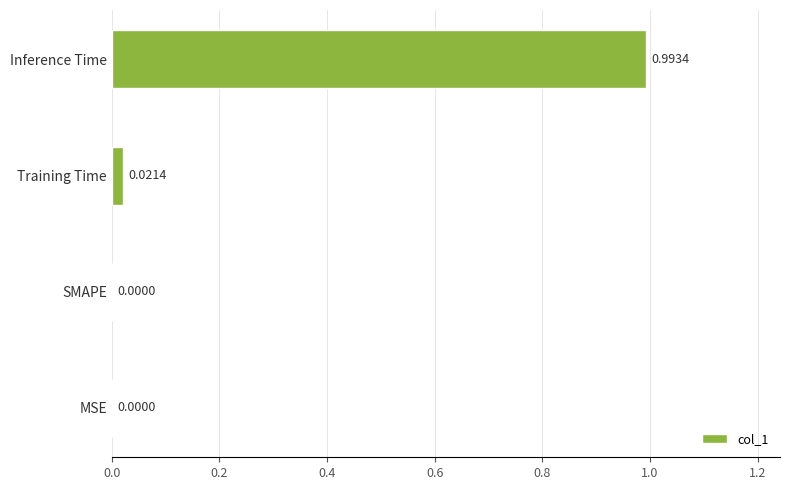

Which label corresponds to the largest value in the chart?

Inference Time